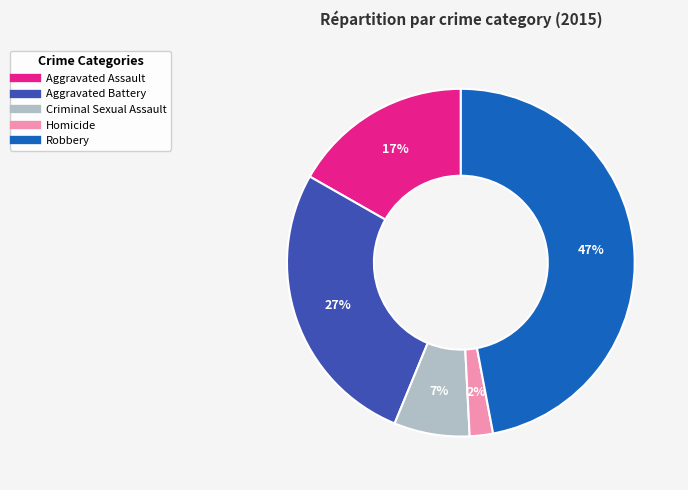

What percentage is the Aggravated Battery slice, to the nearest percent?

27%